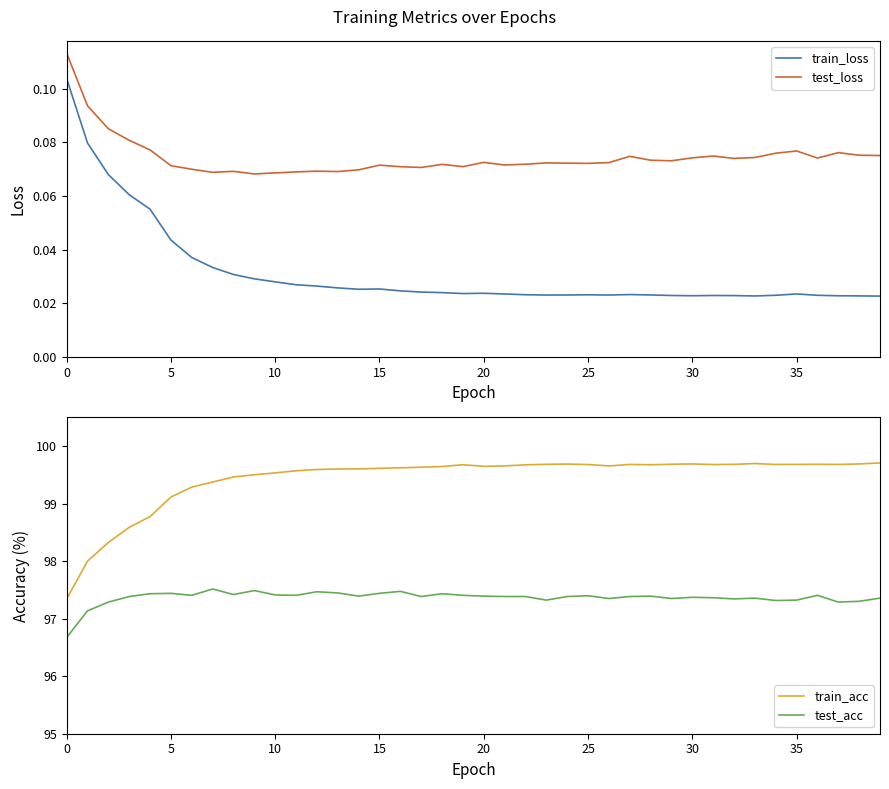

Rank the series by their maximum value, from lowest to highest.

train_loss, test_loss, test_acc, train_acc